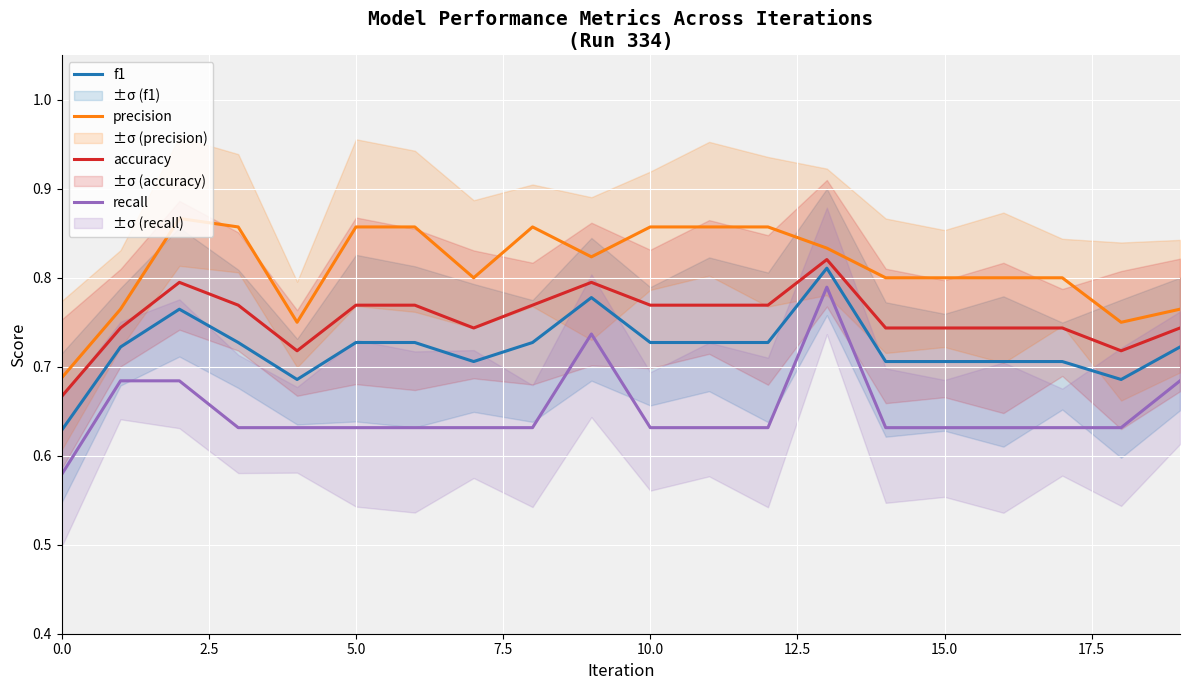

True or false: precision and recall intersect in this chart.

False